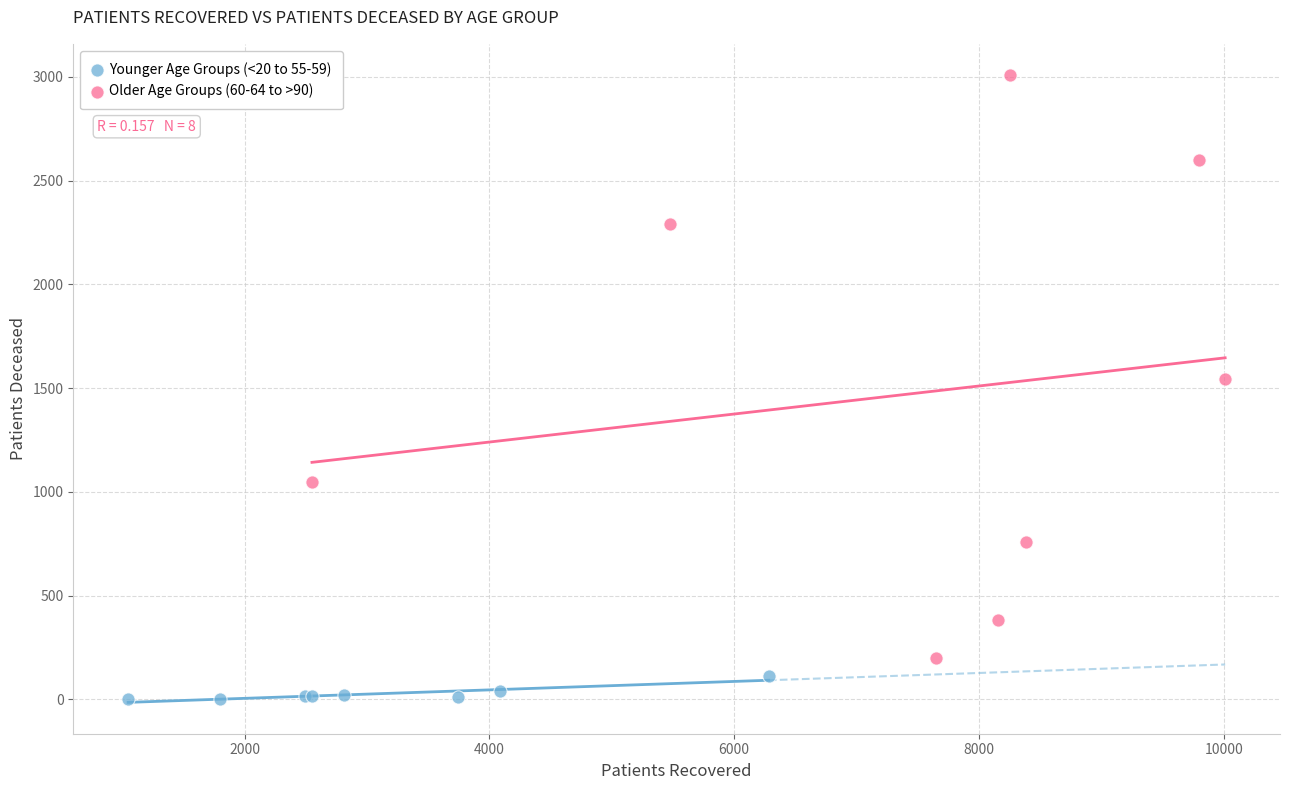

Which series contains the lowest Y value?

Younger Age Groups (<20 to 55-59)